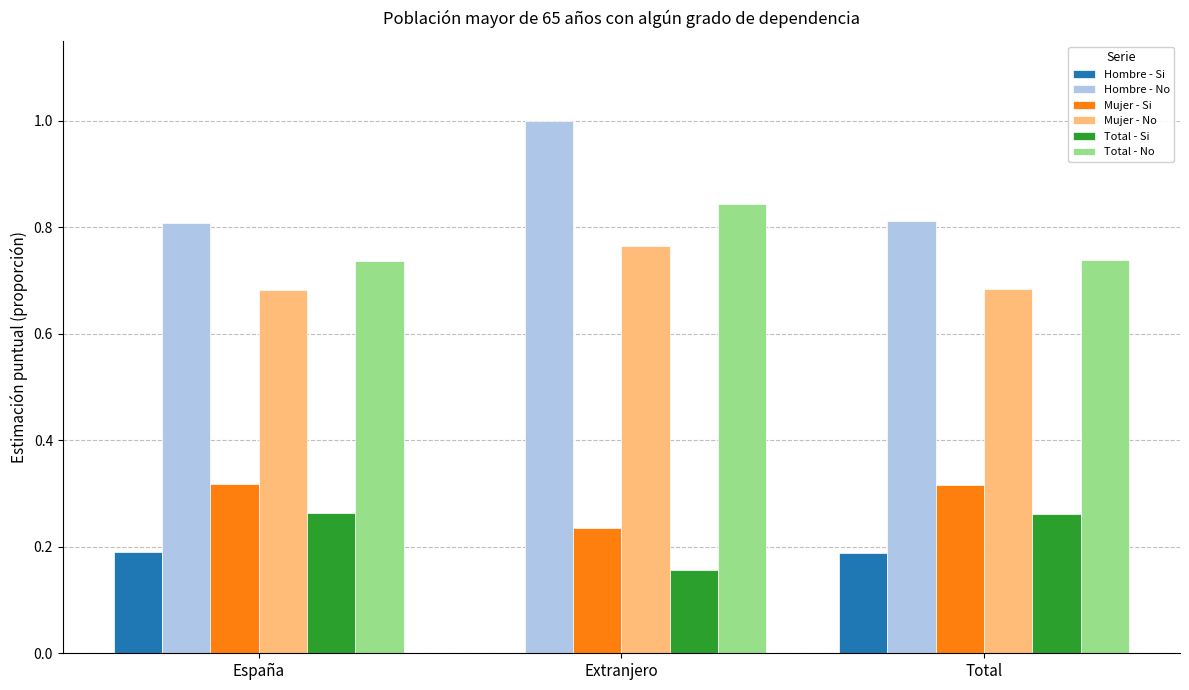

The value of Hombre - Si at España is 0.2. True or false?

True